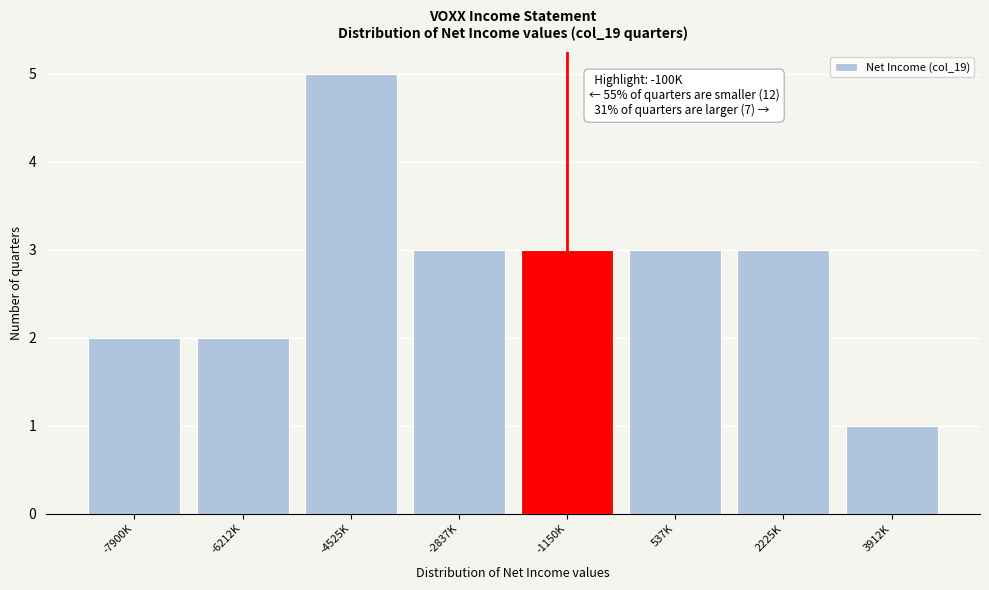

Reading right to left, what are all the values shown in this chart?

1	3	3	3	3	5	2	2